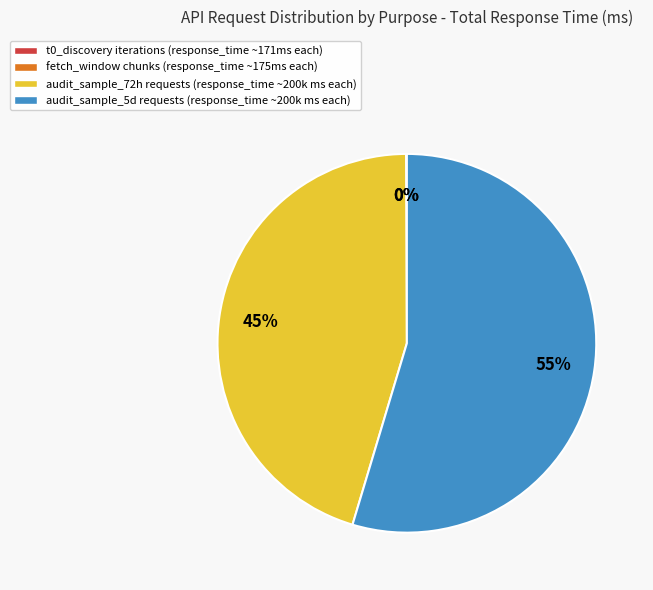

To the nearest percent, what is the difference between the largest and smallest slice percentages?

55%